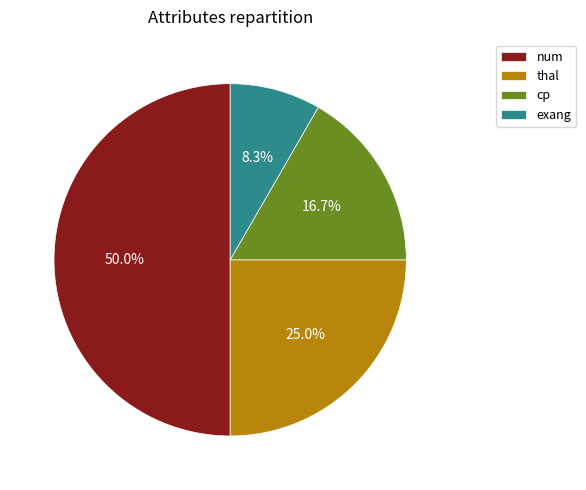

Count the number of slices in the pie.

4